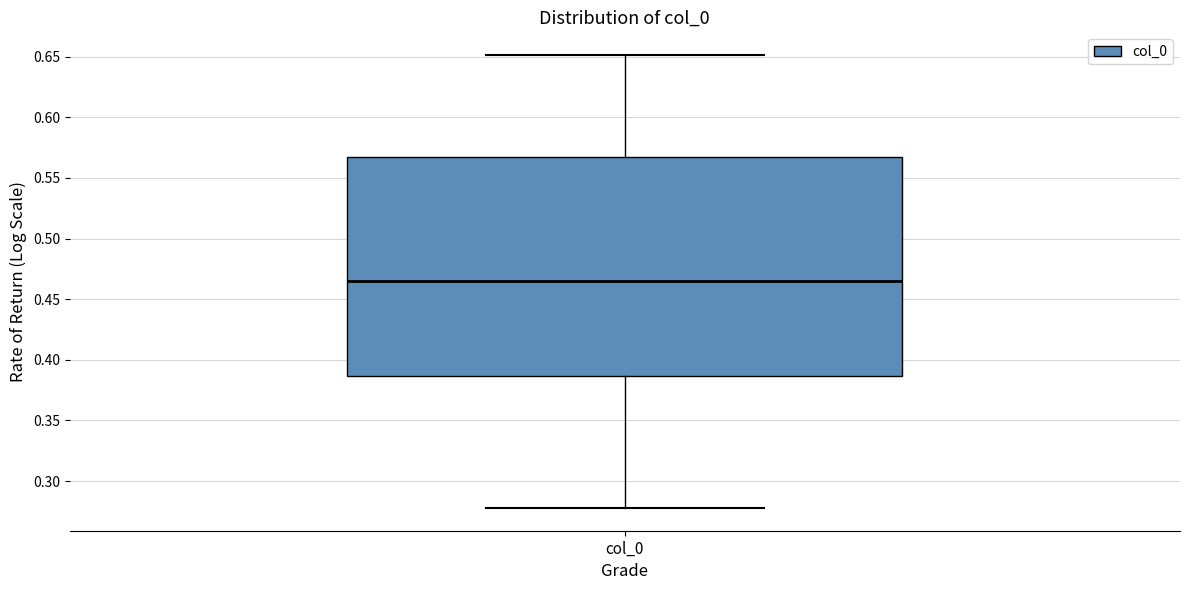

Read this box plot against the y-axis: the position of the median line, the range covered by the box, and the ends of both whiskers. The values are not printed on the chart, so give them approximately, as read against the axis.

median 0.465, box 0.385 to 0.570, whiskers 0.280 to 0.650